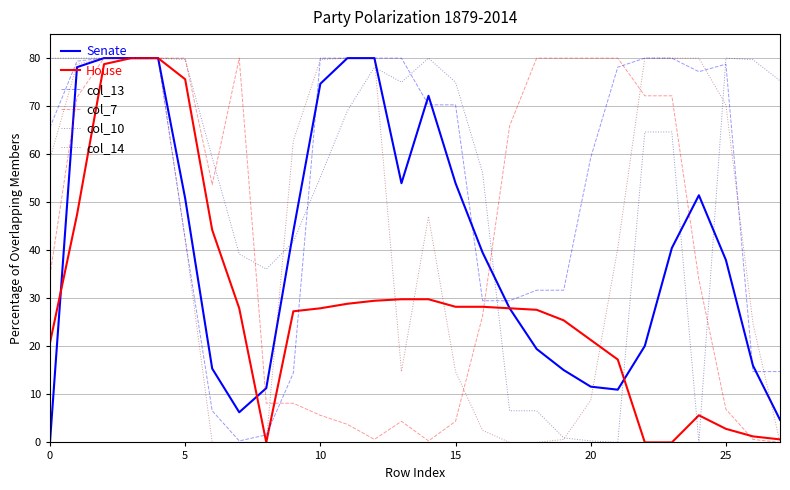

How many lines are shown in the chart?

6